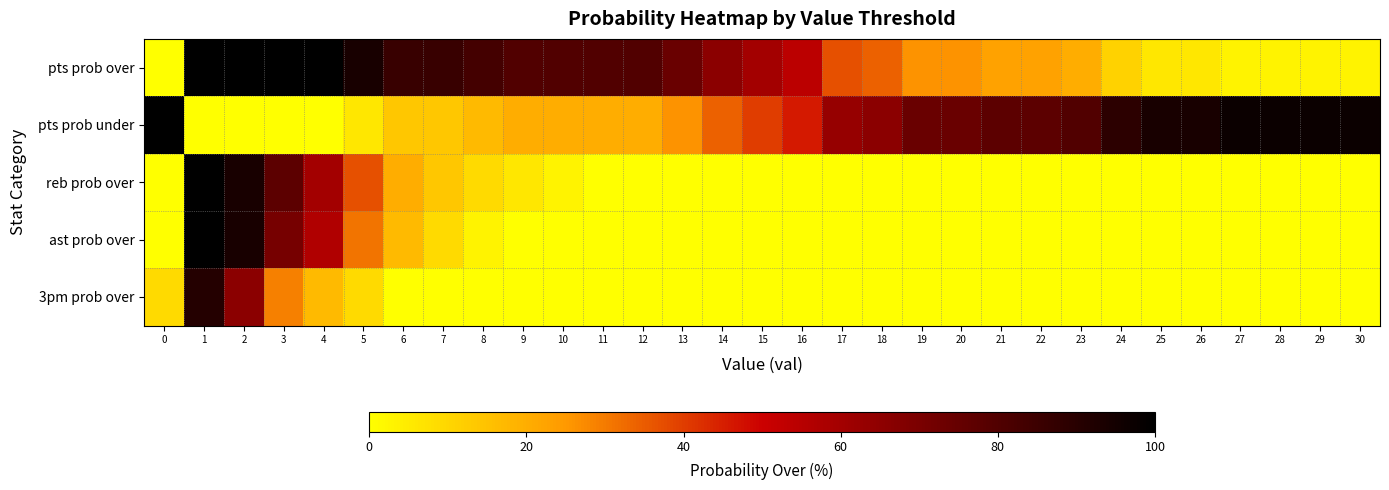

How many series are shown in this chart?

5